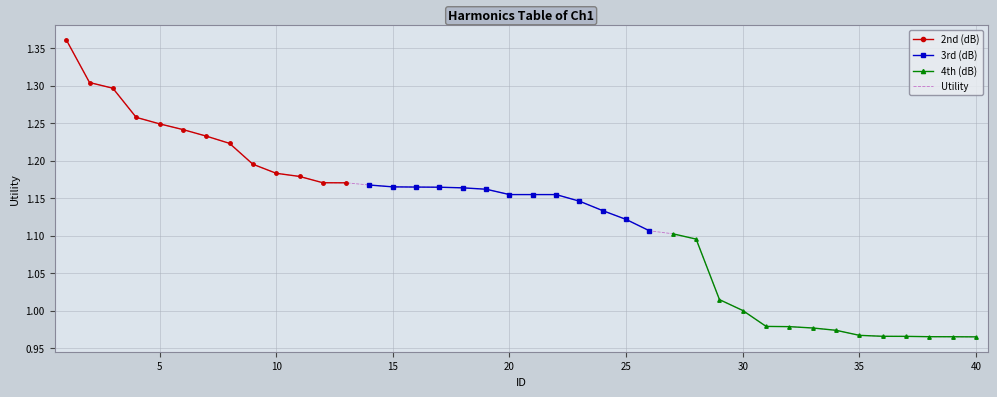

True or false: Utility and 3rd (dB) cross at least once.

False